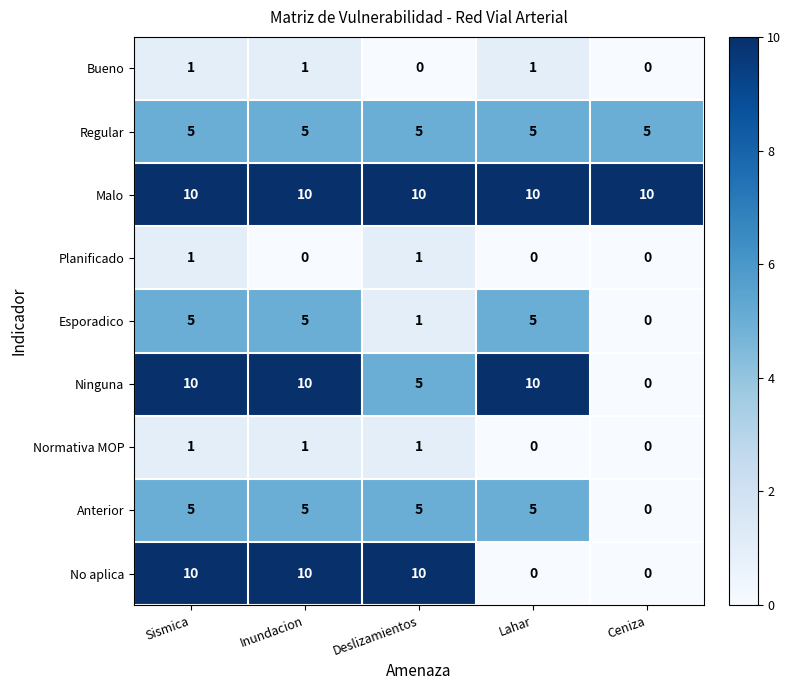

At how many categories does at least one series exceed 6?

5